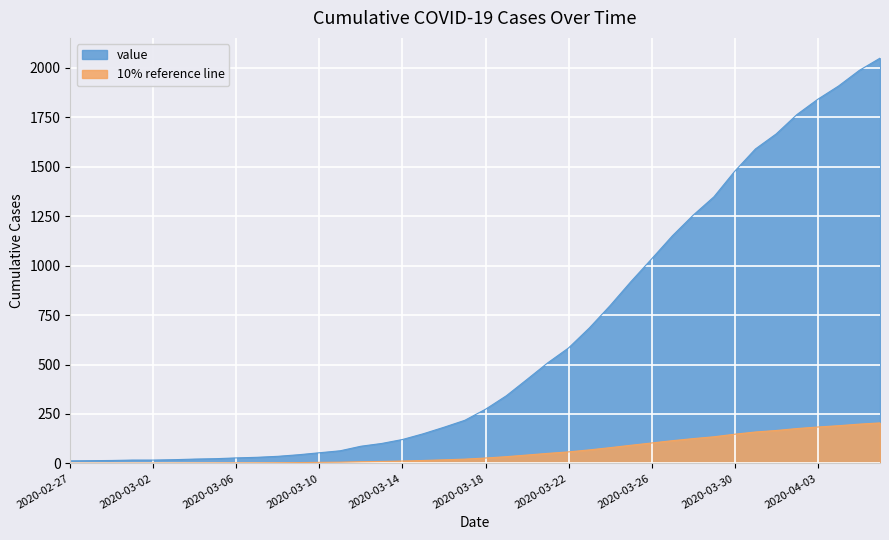

What is the sum of the values at 2020-04-05 and 2020-03-10?

2041